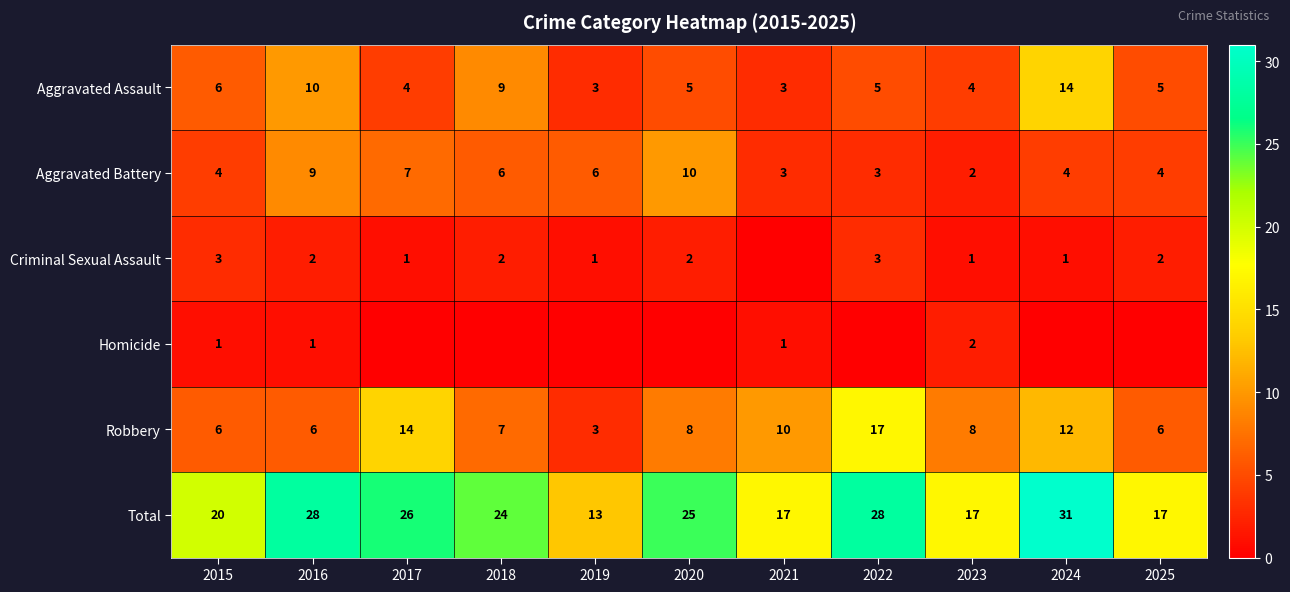

Where does the Aggravated Assault series first go above 5?

2015